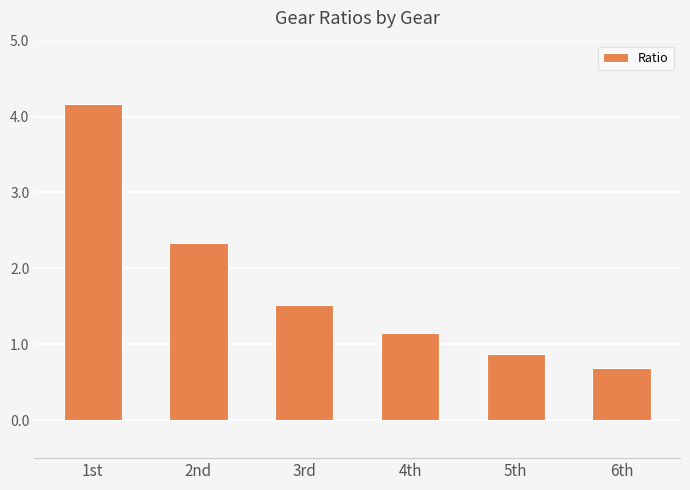

Reading right to left, list all the values displayed in this chart.

0.7	0.9	1.1	1.5	2.3	4.2